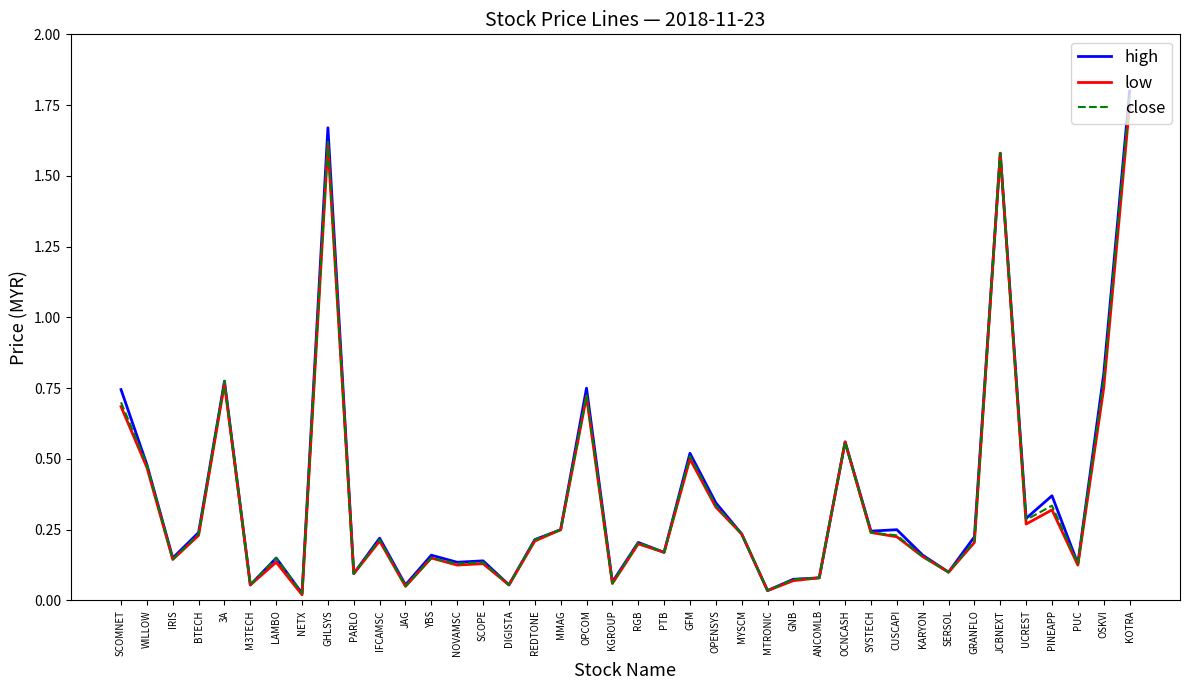

What is the total value across all series at GFM?

1.5